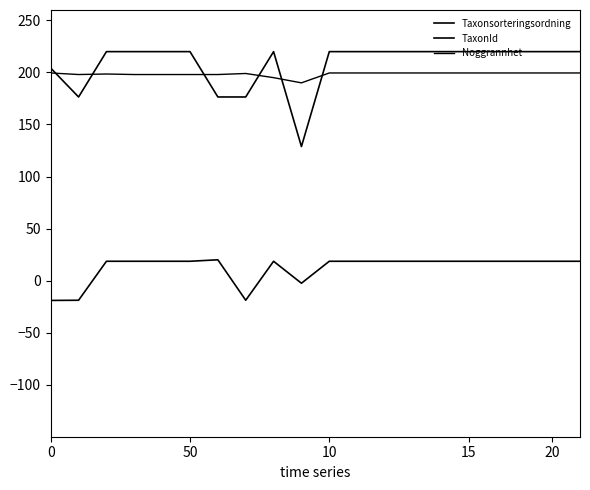

Where is the first local maximum for Noggrannhet?

10